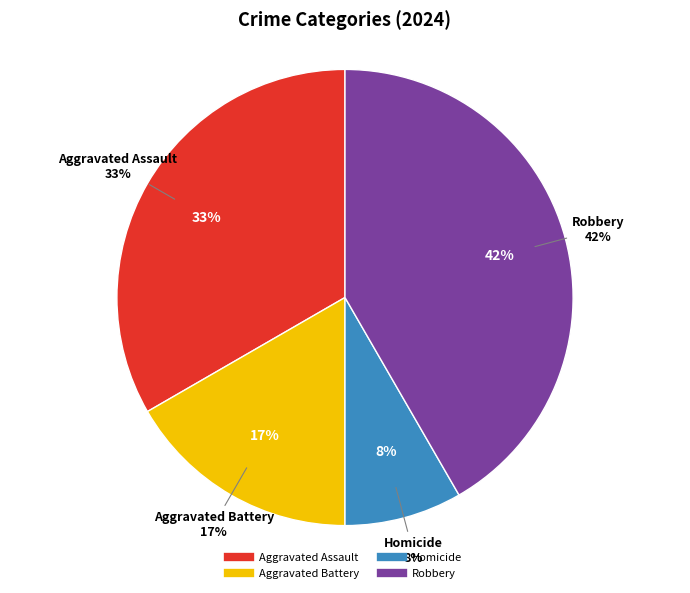

Does Homicide account for over 50% of the chart?

No